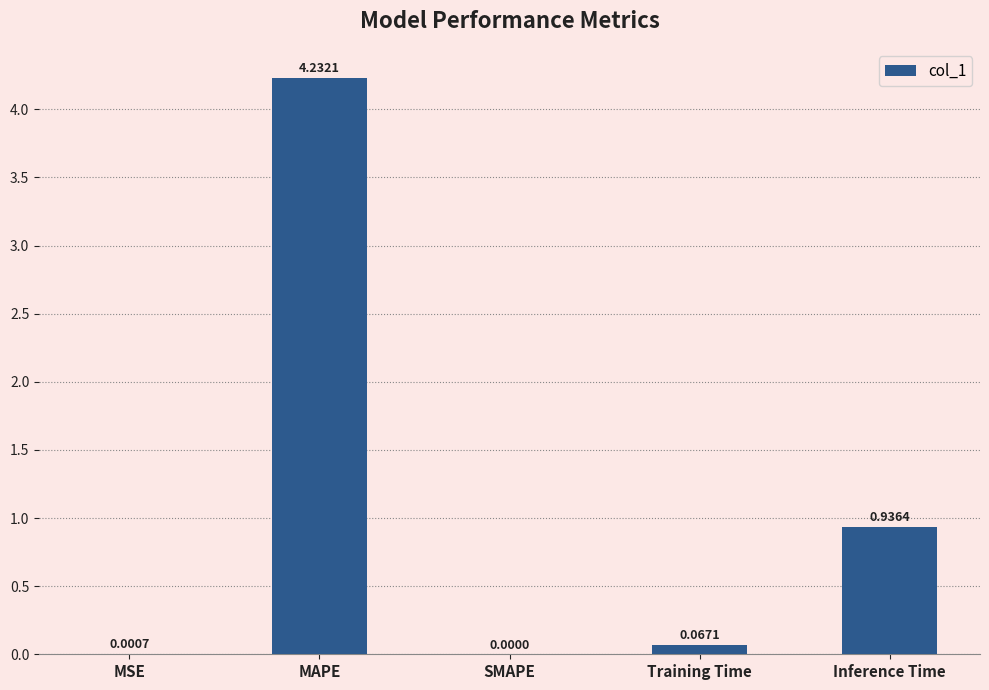

Where is the data nearest to the value 2?

Inference Time